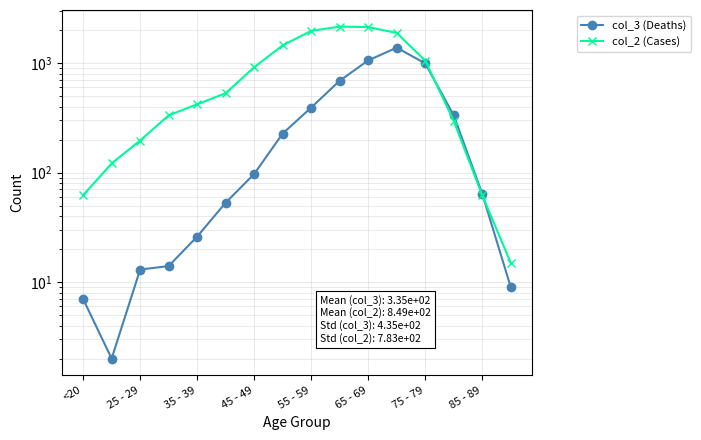

Rank the series by their average value, from lowest to highest.

col_3 (Deaths), col_2 (Cases)